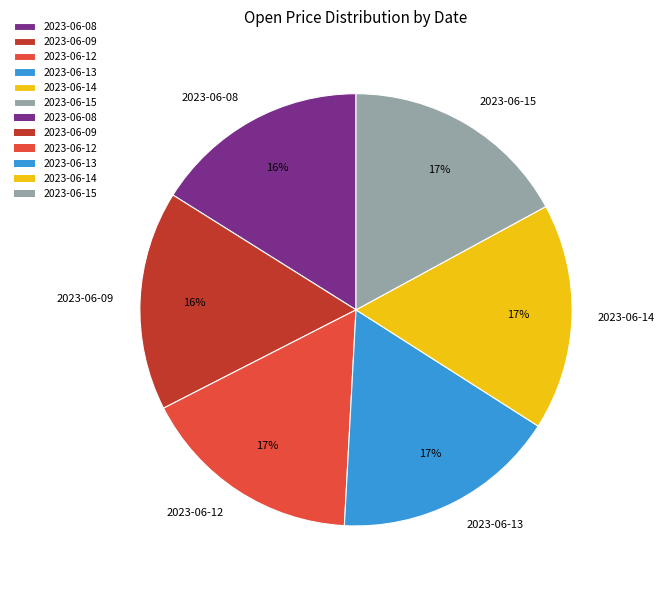

Is it true that 2023-06-15 is 5% of the pie?

False